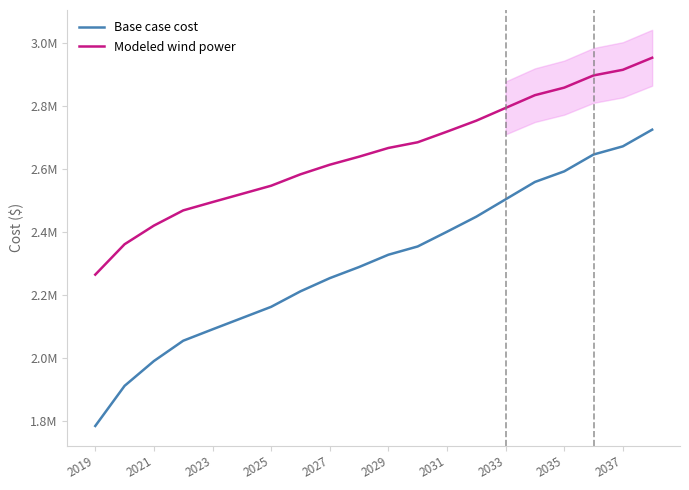

True or false: Modeled wind power and Base case cost cross at least once.

False